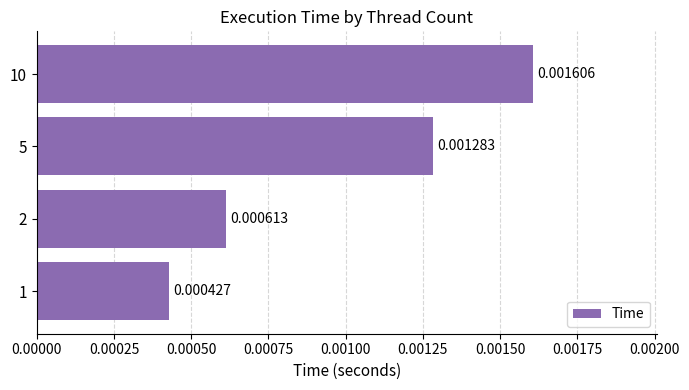

Count the number of categories in the chart.

4